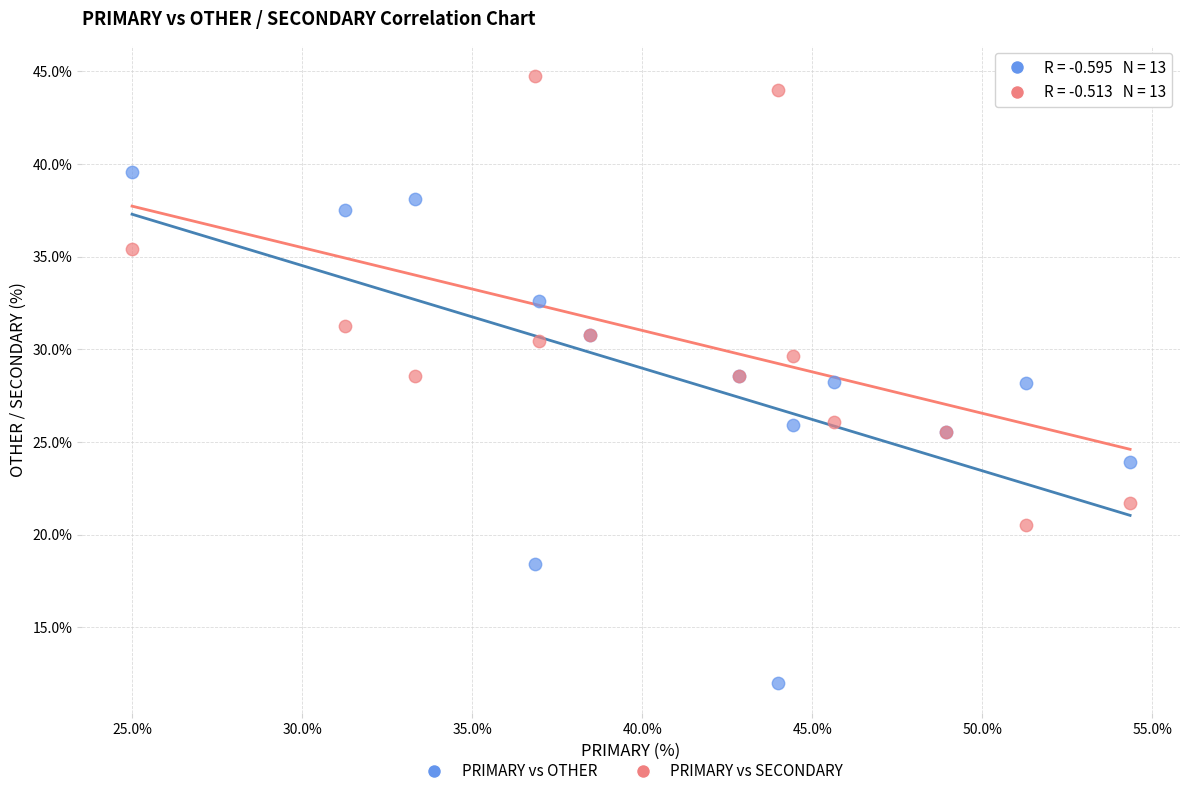

Which series reaches the minimum Y coordinate?

PRIMARY vs OTHER